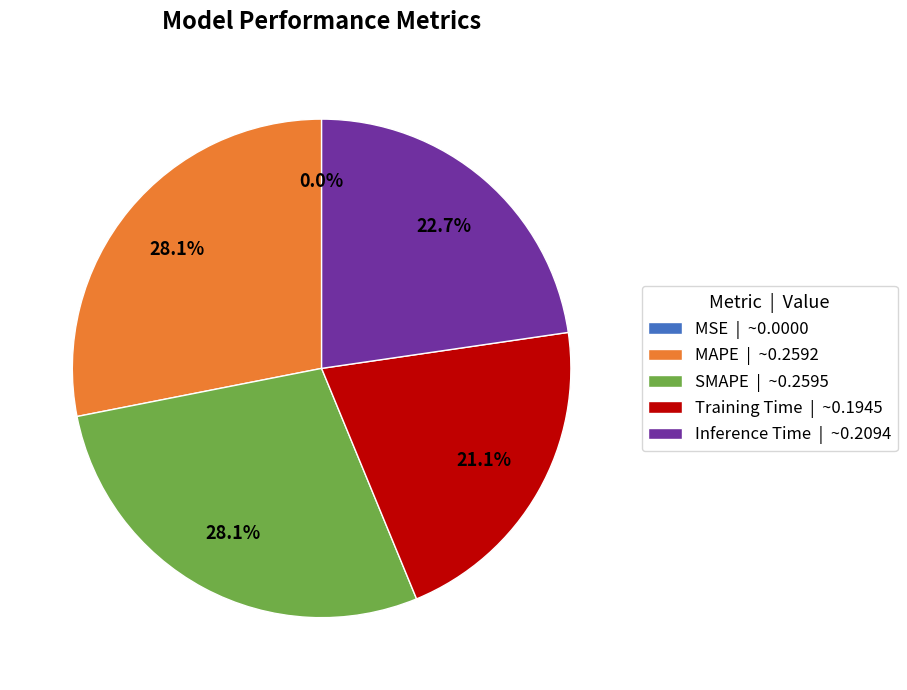

Is it true that Training Time is 9% of the pie?

False